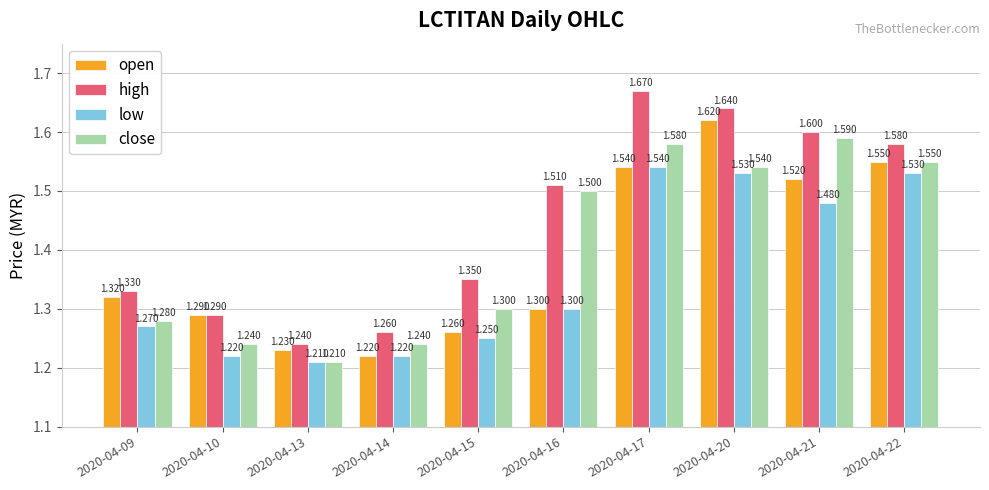

Rank the series by their maximum value, from lowest to highest.

low, close, open, high